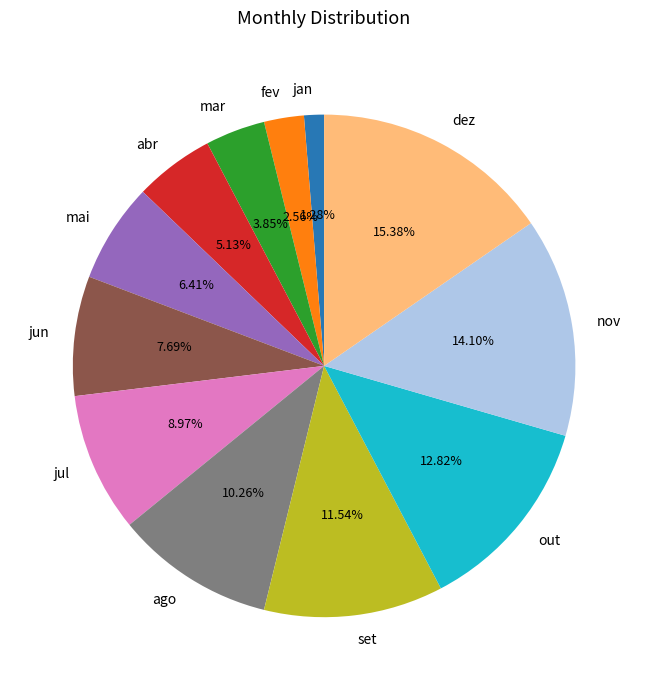

To the nearest percent, what percentage of the pie is mar?

4%